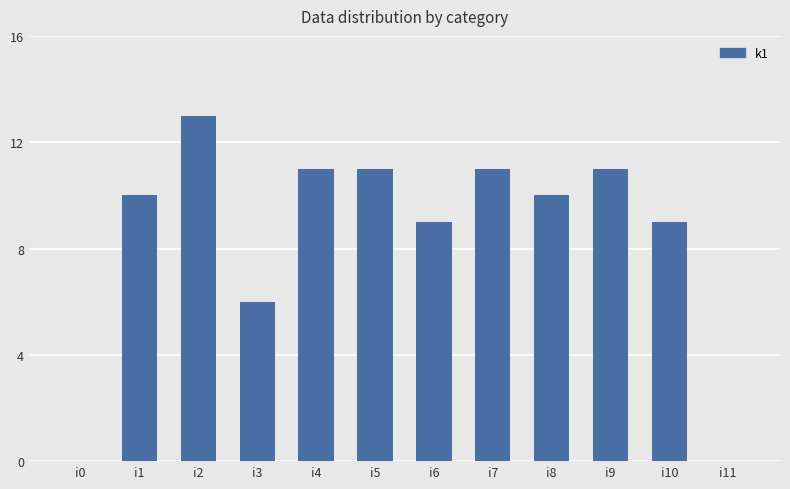

True or false: the data shows 18 at i7.

False